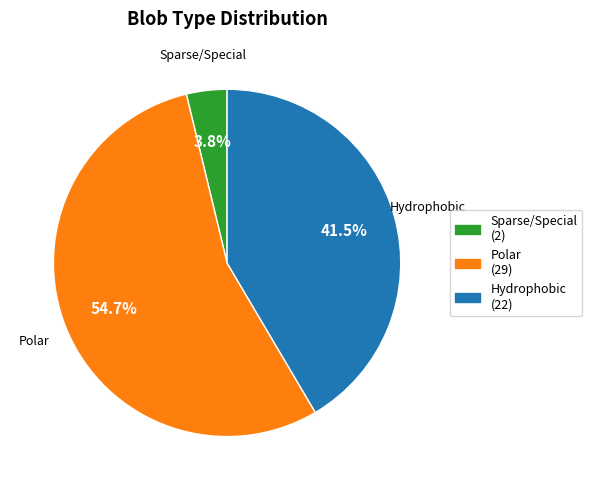

Is there a majority slice in this chart?

Yes